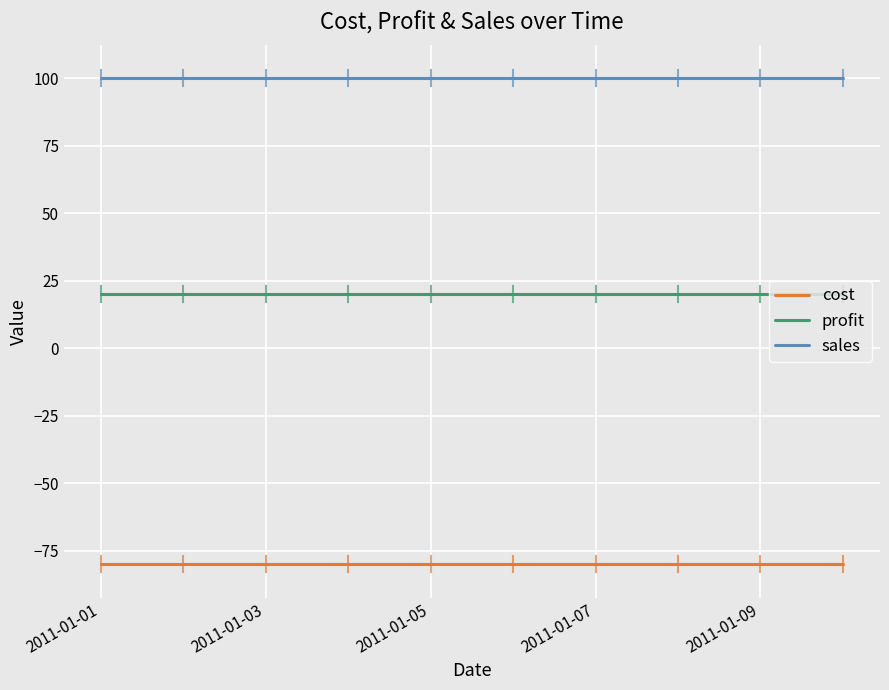

Rank the series by their maximum value, from highest to lowest.

sales, profit, cost